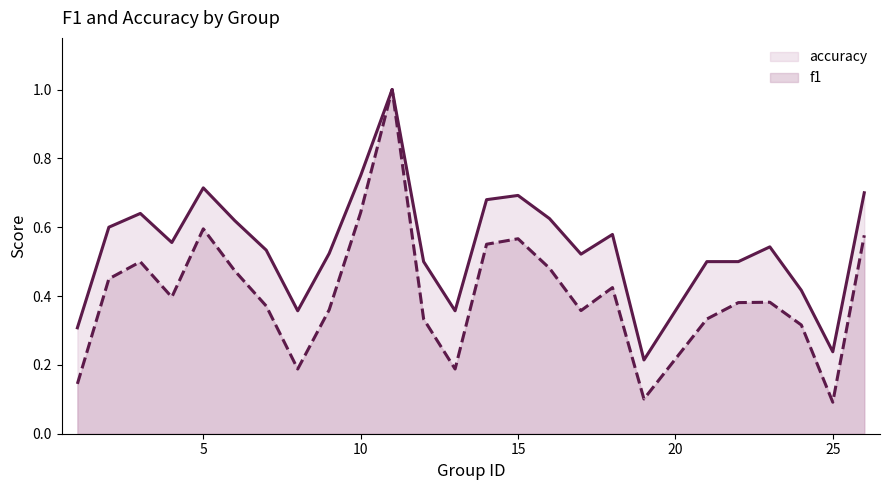

True or false: accuracy and f1 intersect in this chart.

False